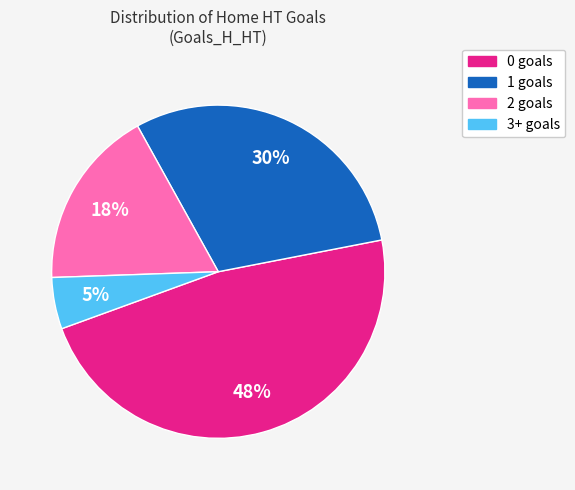

Which slice is the smallest?

3+